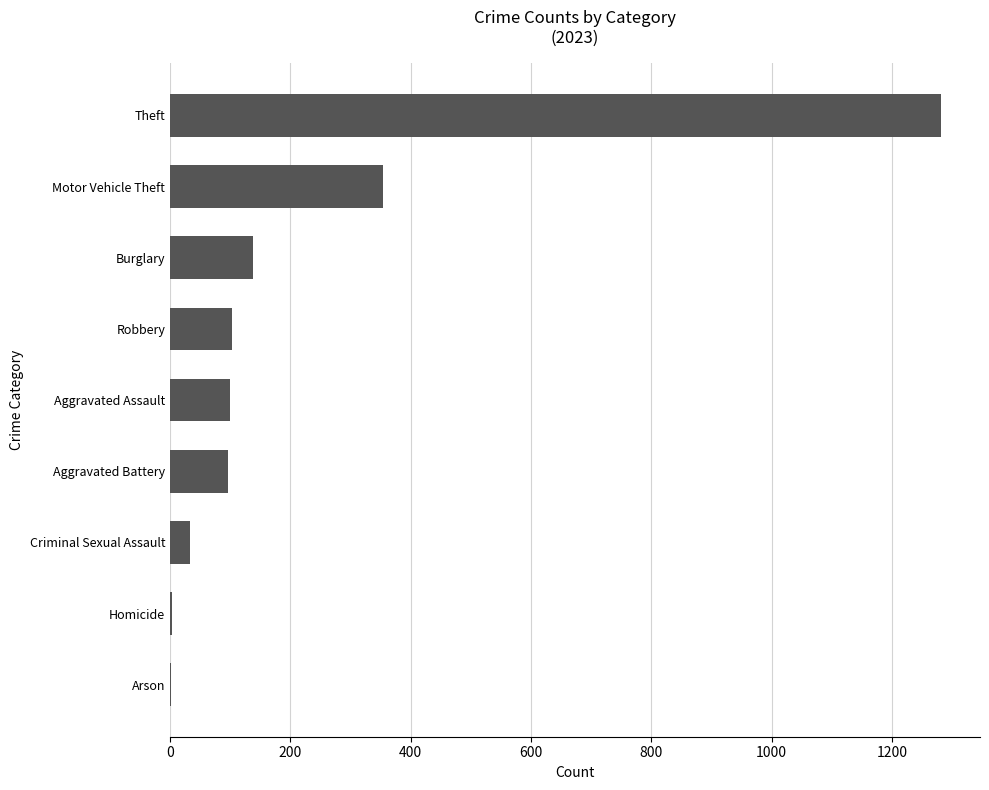

The value at Theft is 391. True or false?

False